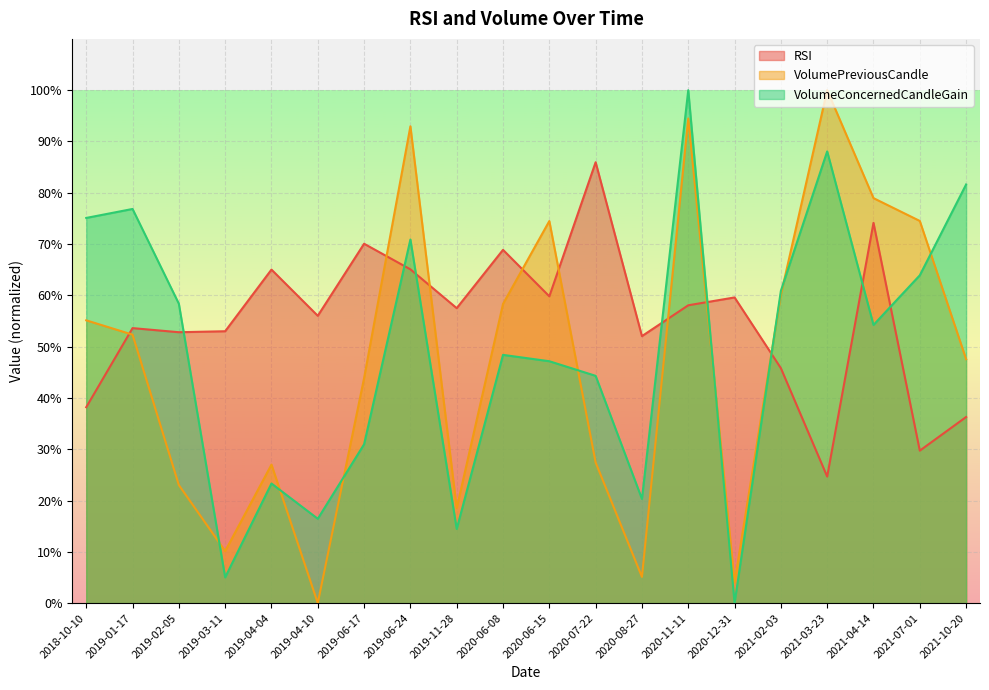

What position from the right is 2019-06-24?

13